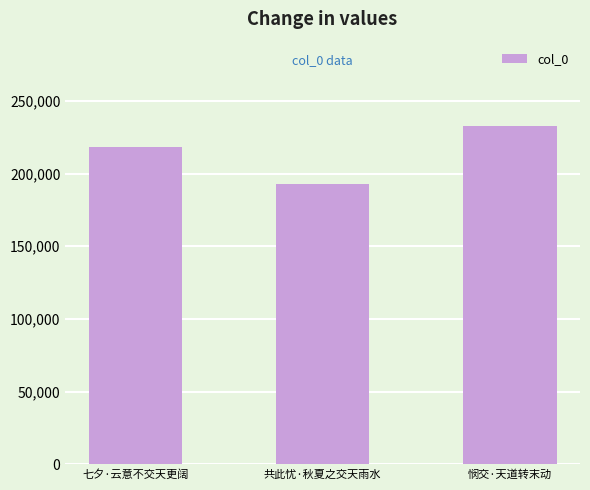

What is the greatest value displayed?

232540